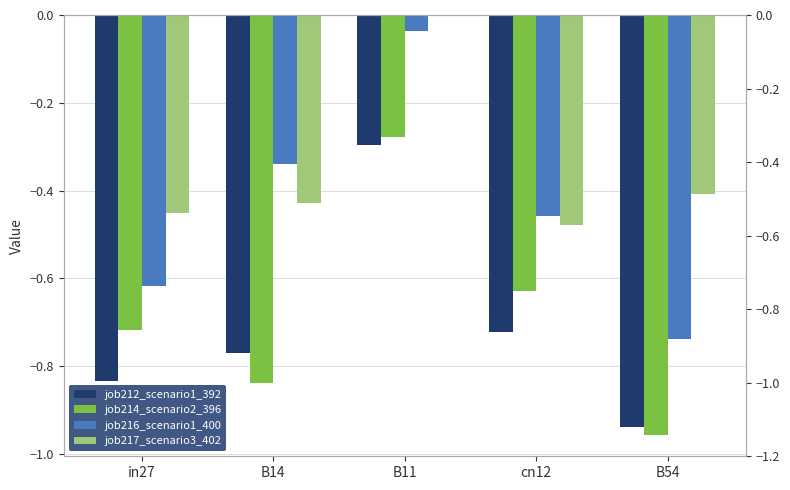

Reading right to left, list all the values displayed in this chart.

job212_scenario1_392: B54=-0.9	cn12=-0.7	B11=-0.3	B14=-0.8	in27=-0.8
job214_scenario2_396: B54=-1.0	cn12=-0.6	B11=-0.3	B14=-0.8	in27=-0.7
job216_scenario1_400: B54=-0.7	cn12=-0.5	B11=-0.0	B14=-0.3	in27=-0.6
job217_scenario3_402: B54=-0.4	cn12=-0.5	B11=0.0	B14=-0.4	in27=-0.5